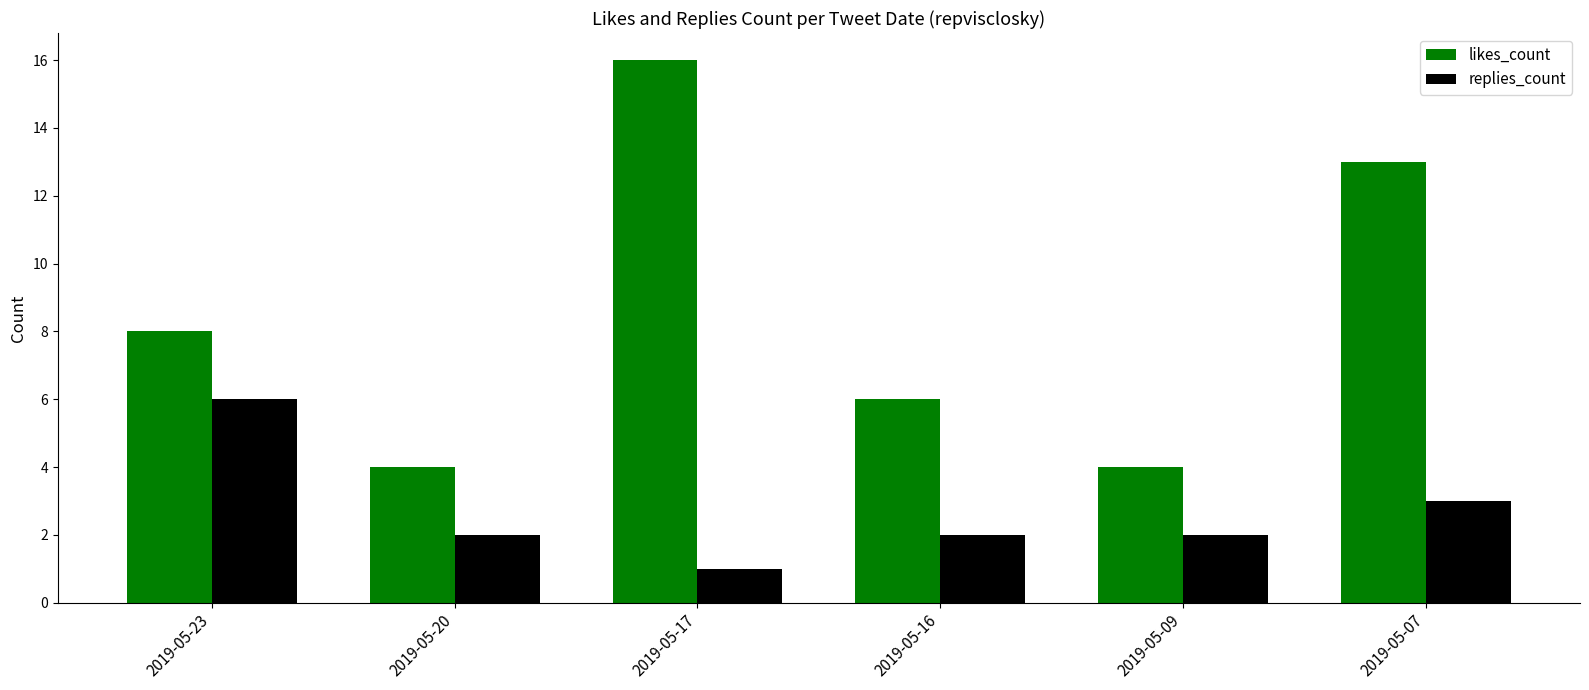

True or false: replies_count has a value of 1 at 2019-05-17.

True